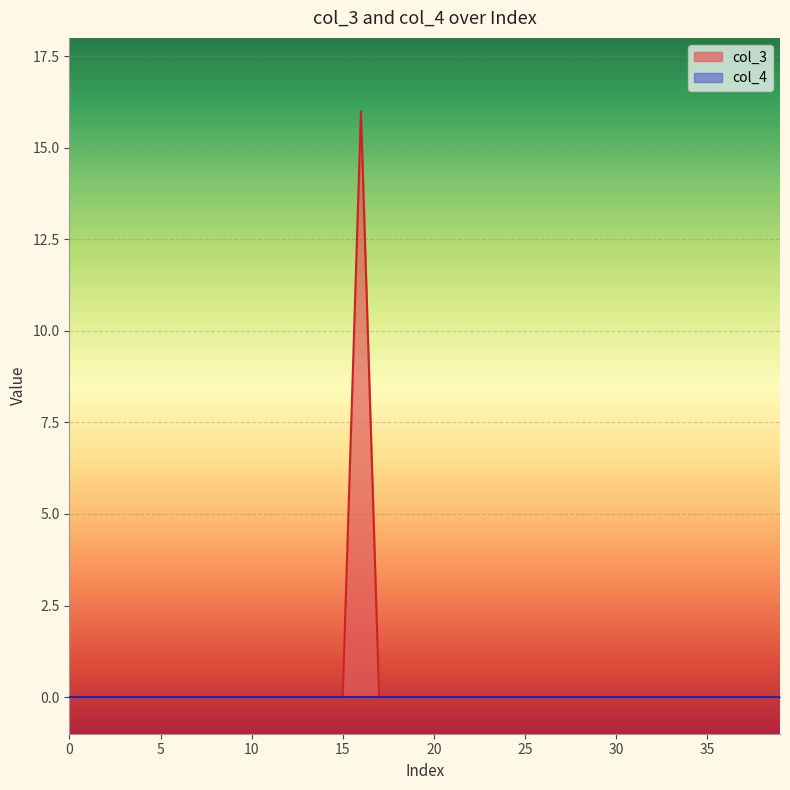

What is the sum of all values?

16